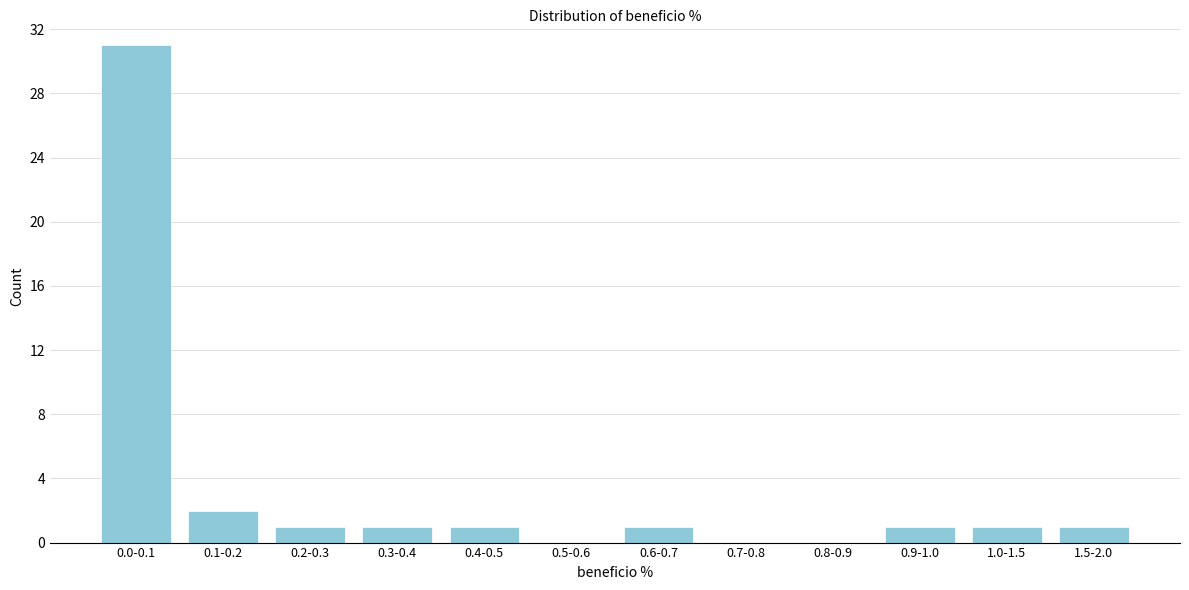

Reading left to right, what are all the values shown in this chart?

0.0-0.1=31	0.1-0.2=2	0.2-0.3=1	0.3-0.4=1	0.4-0.5=1	0.5-0.6=0	0.6-0.7=1	0.7-0.8=0	0.8-0.9=0	0.9-1.0=1	1.0-1.5=1	1.5-2.0=1